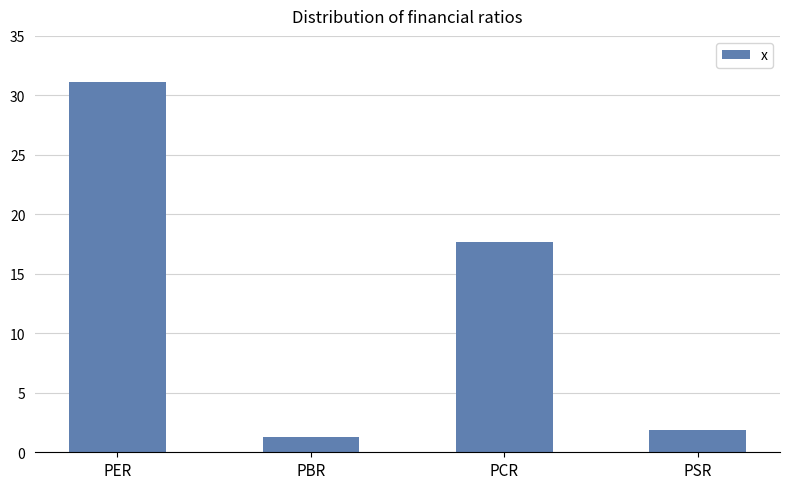

What is the sum of all values?

52.0